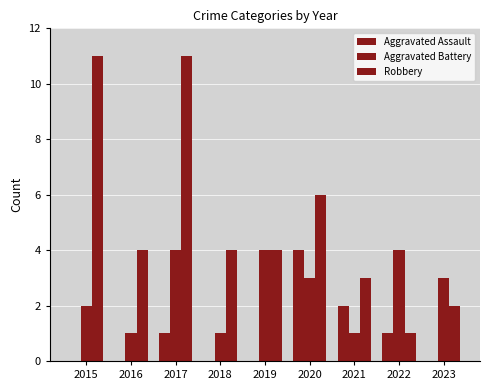

Are the bars horizontal?

No